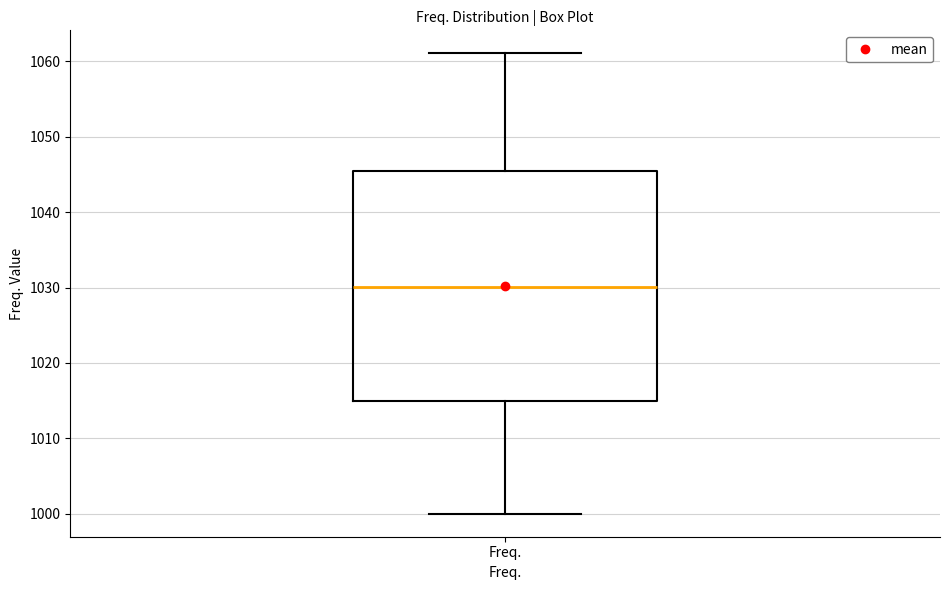

Read this box plot against the y-axis: the position of the median line, the range covered by the box, and the ends of both whiskers. The values are not printed on the chart, so give them approximately, as read against the axis.

median 1030, box 1015 to 1045, whiskers 1000 to 1061